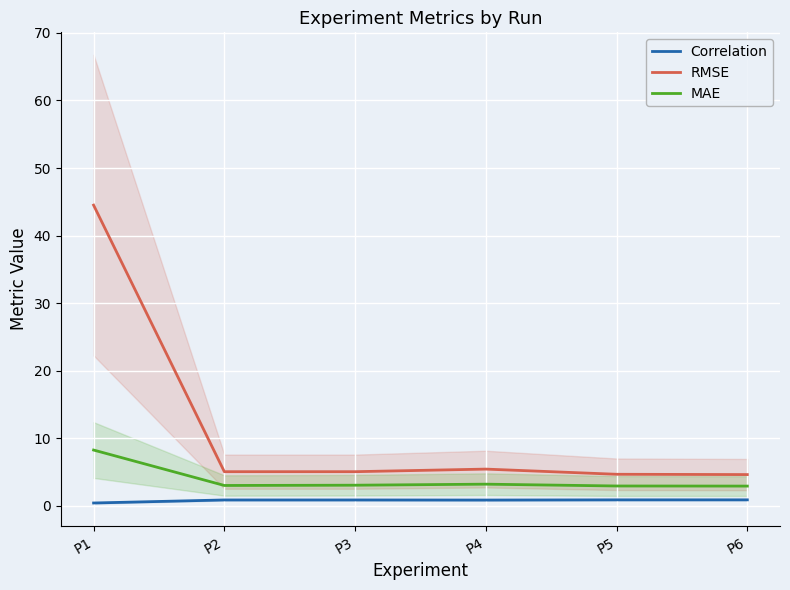

At which category does Correlation reach its first local valley?

P4